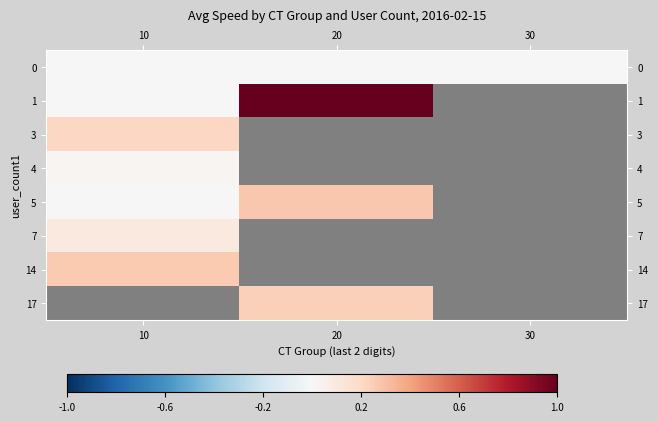

Between 10 and 30, which series saw the biggest shift?

row_0